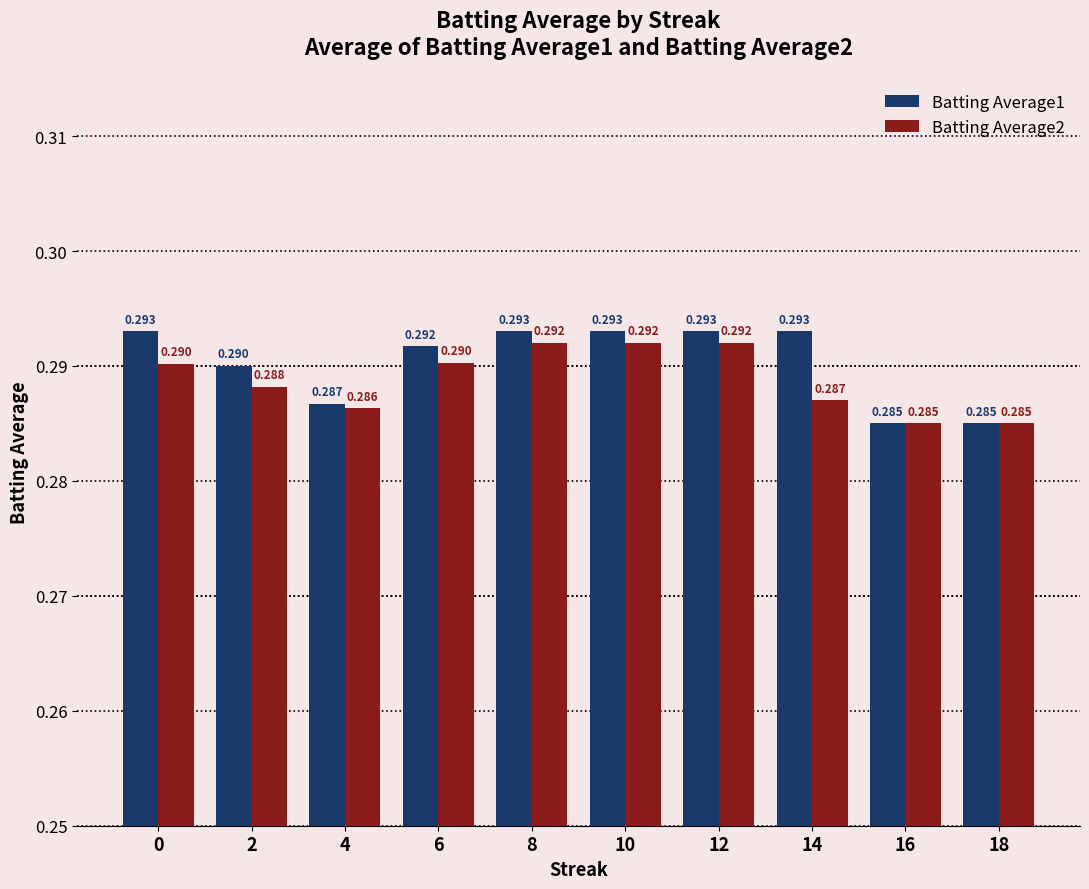

Is the value of Batting Average1 at 6 greater than the value of Batting Average2 at 16?

Yes